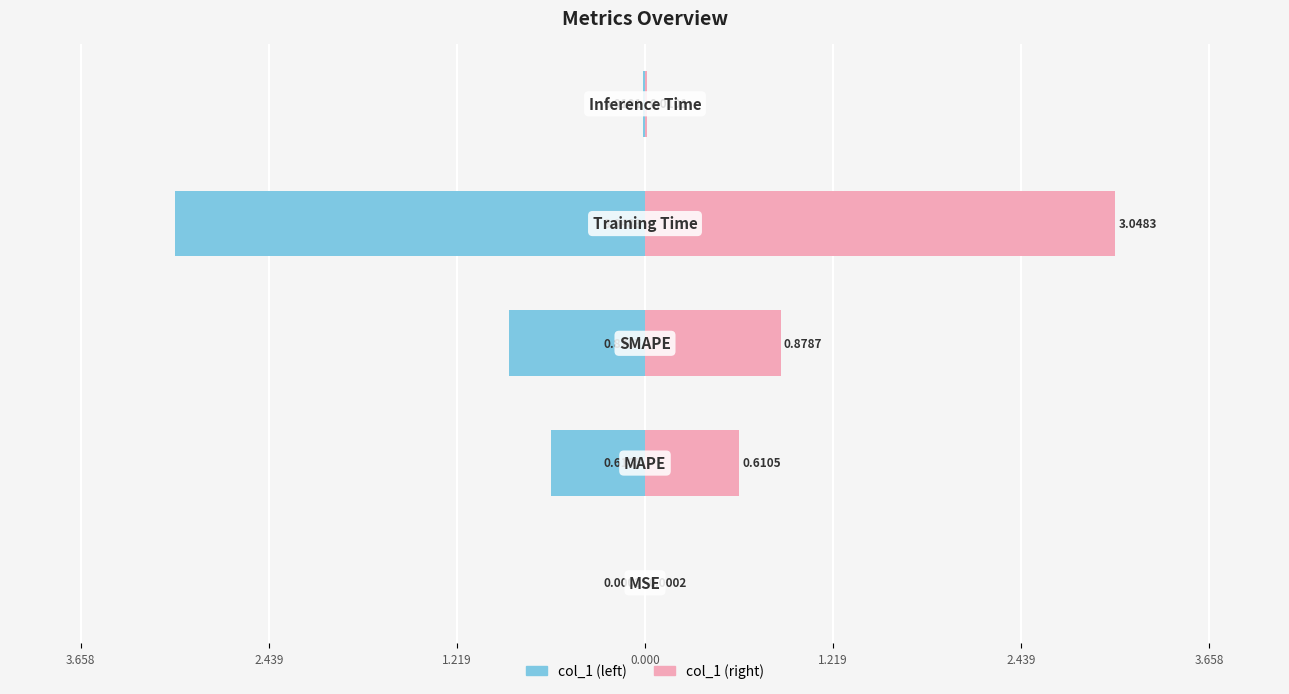

What is the average value of the col_1 (left) series?

-0.9